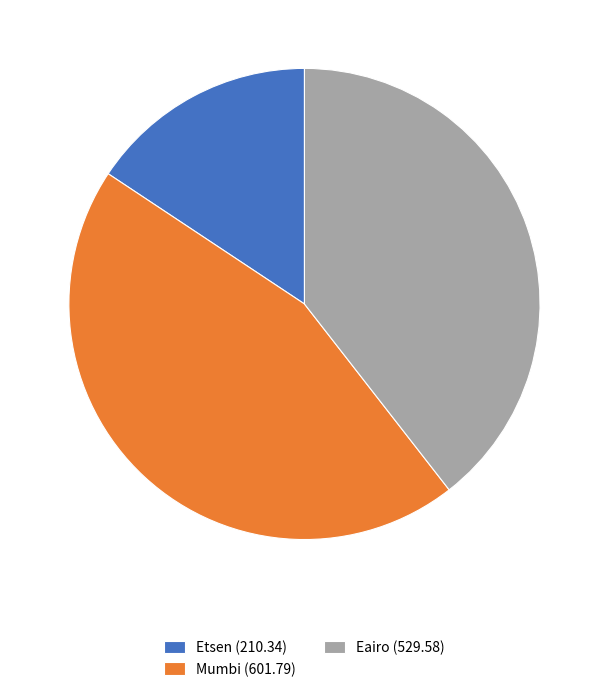

Which has a higher value, Etsen or Mumbi?

Mumbi